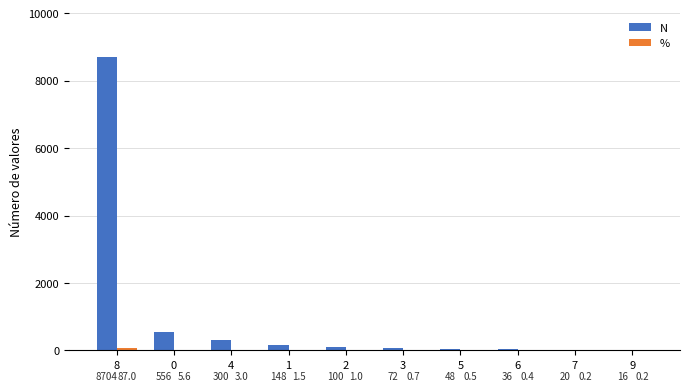

Which label corresponds to the largest value in the chart?

8